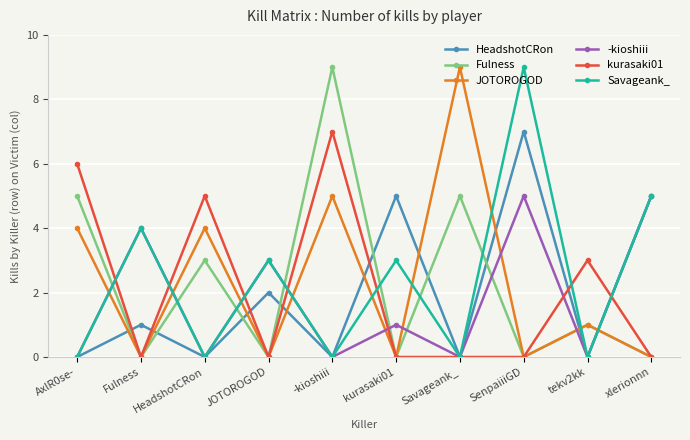

In JOTOROGOD, how many points are lower than both neighbors (excluding endpoints)?

4